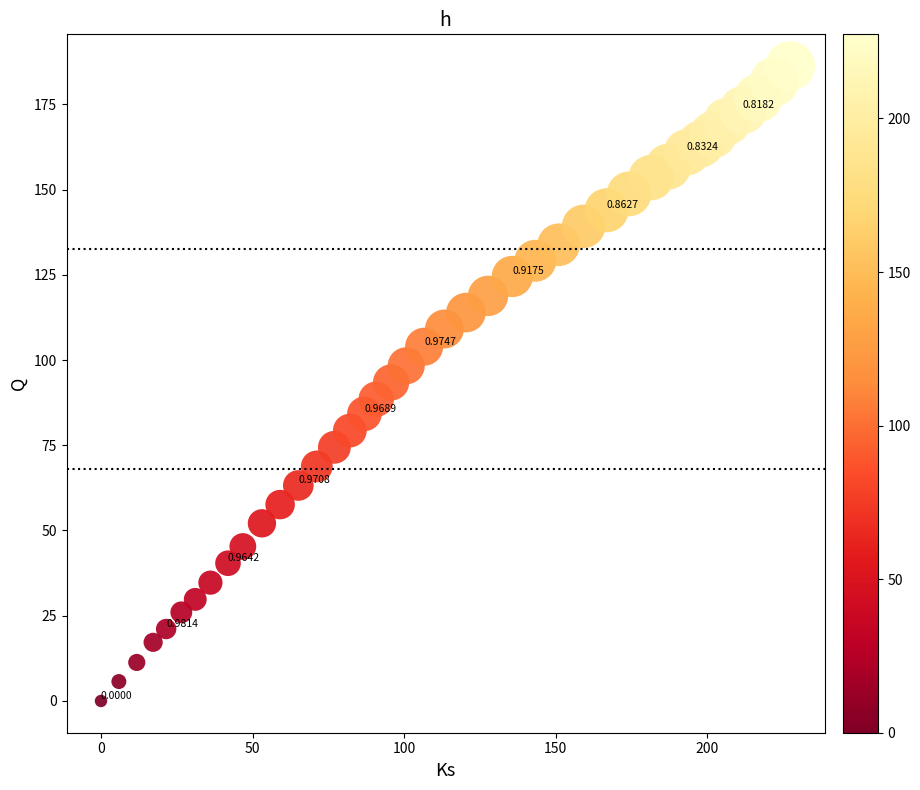

What is the range of X values (max minus min)?

227.4